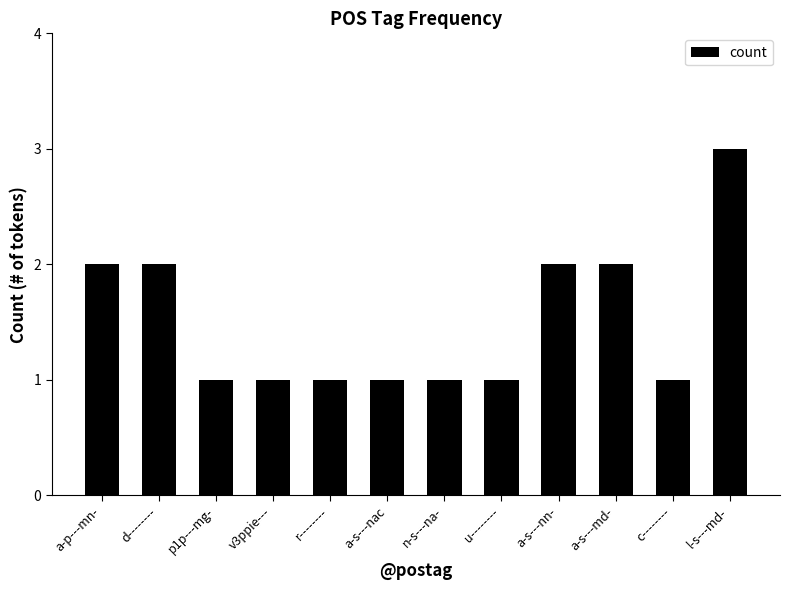

True or false: the data shows 1 at a-s---nac.

True